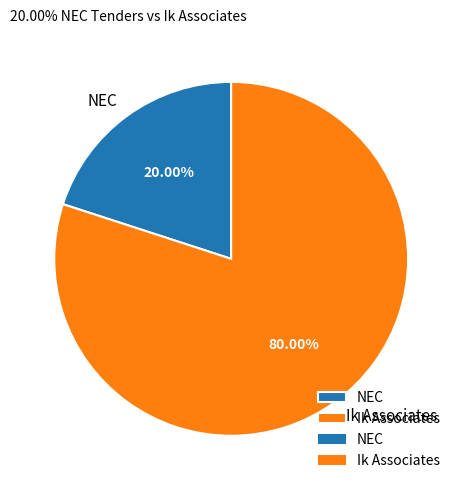

To the nearest percent, what is the difference between the largest and smallest slice percentages?

60%